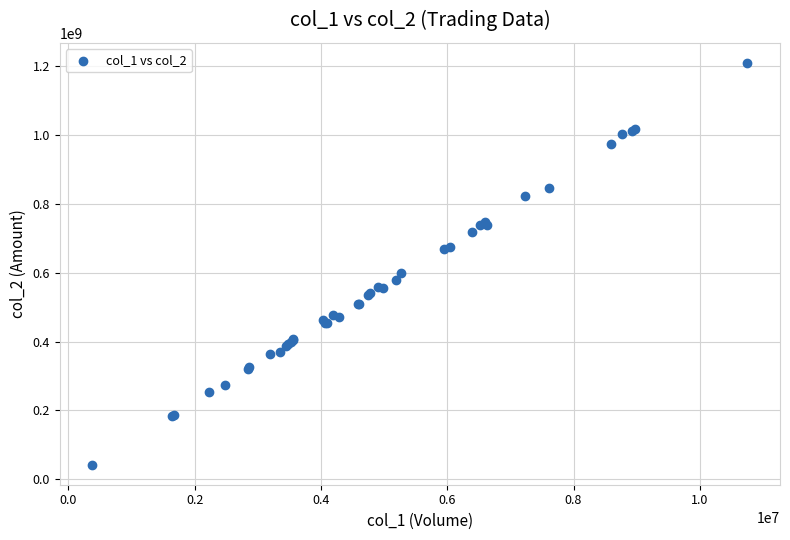

What Y value in the scatter plot is closest to 625716378?

597706025